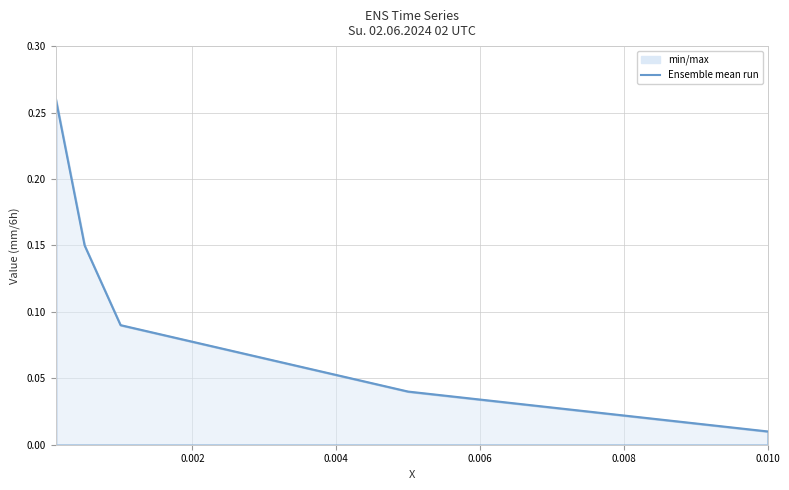

What is the sum of all values?

0.6